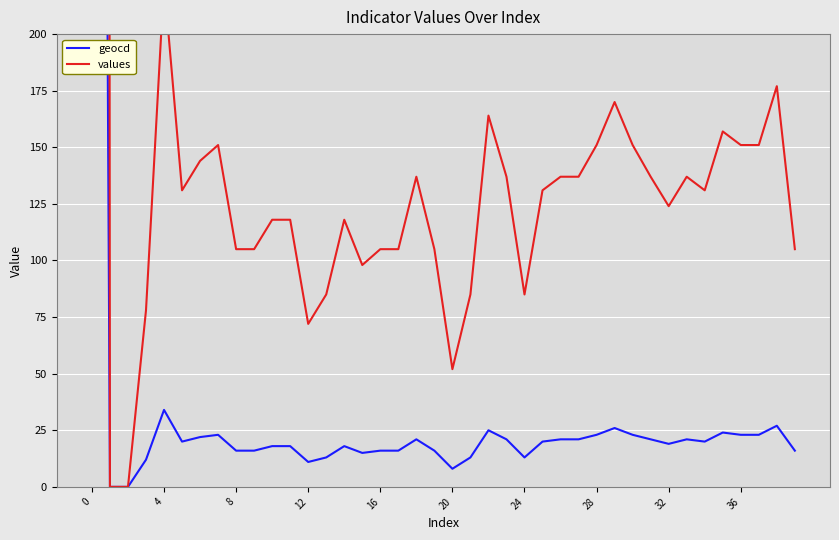

What is the approximate value of values at 18?

137